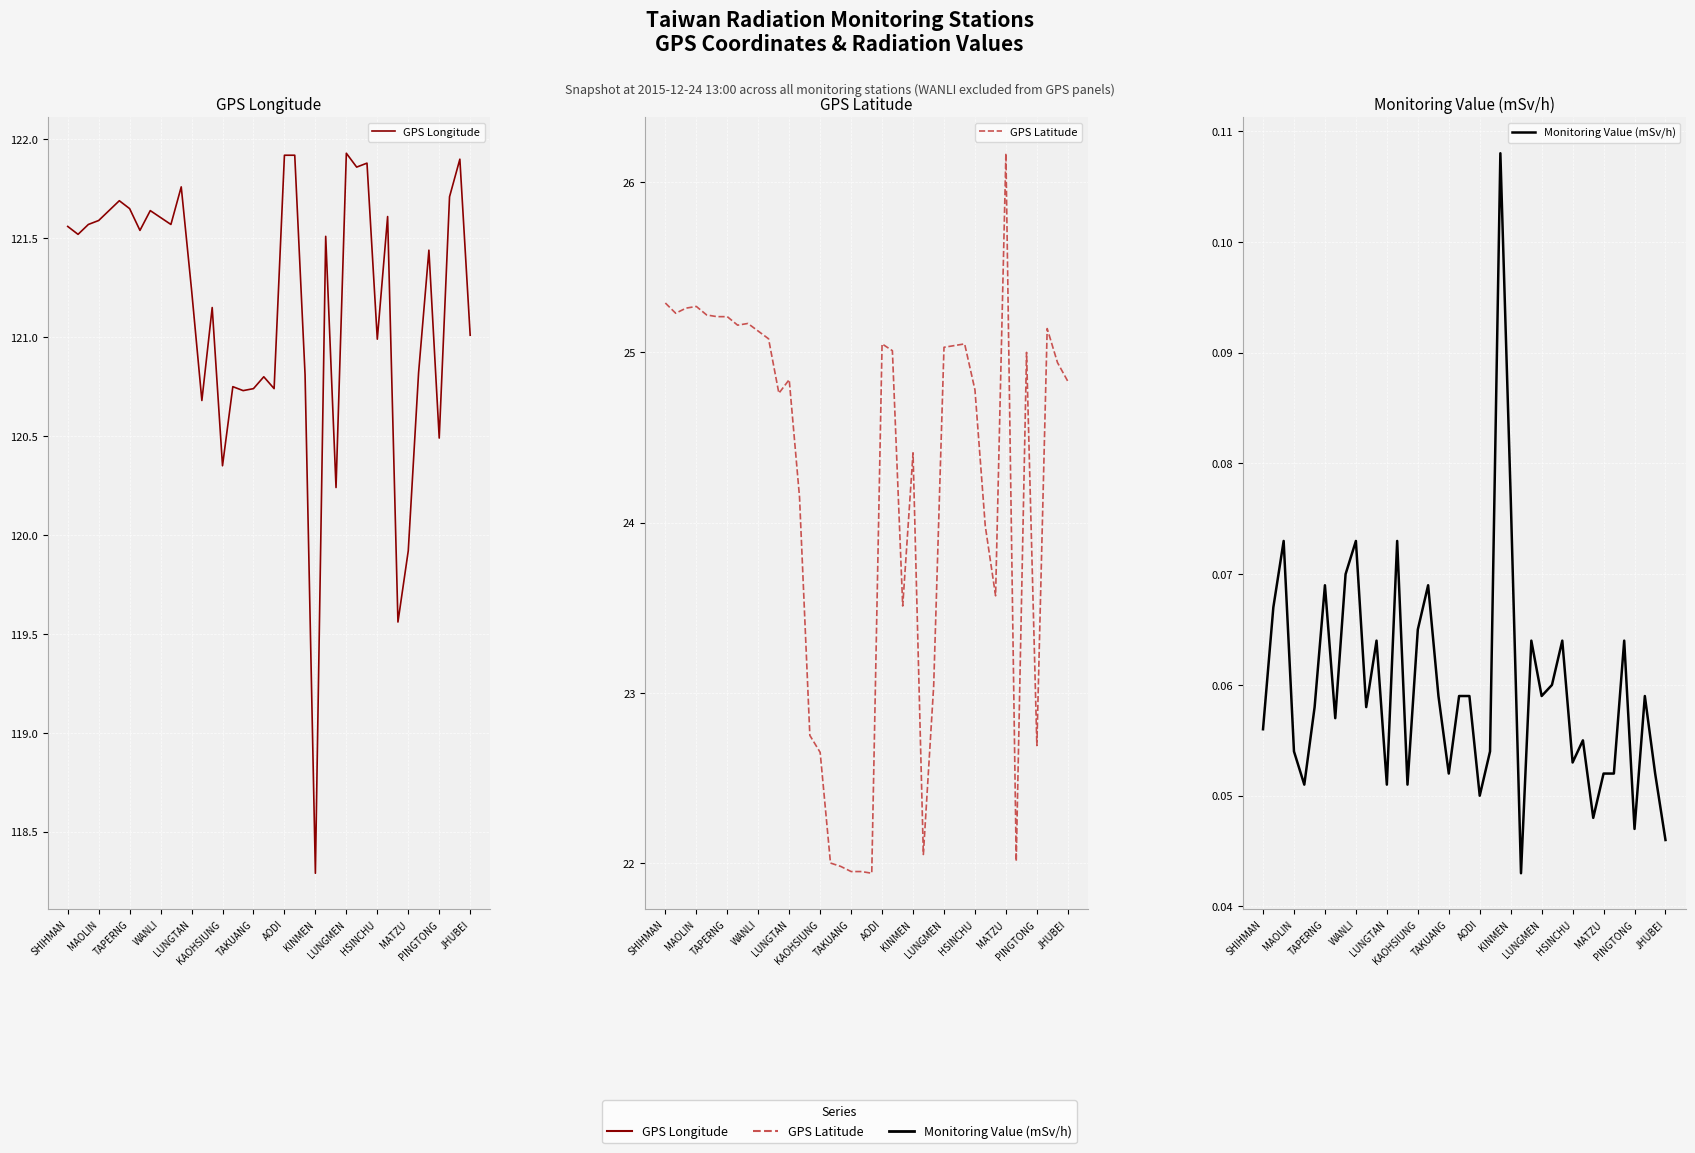

Which series ends up on top after the final intersection of GPS Latitude and Monitoring Value (mSv/h)?

GPS Latitude